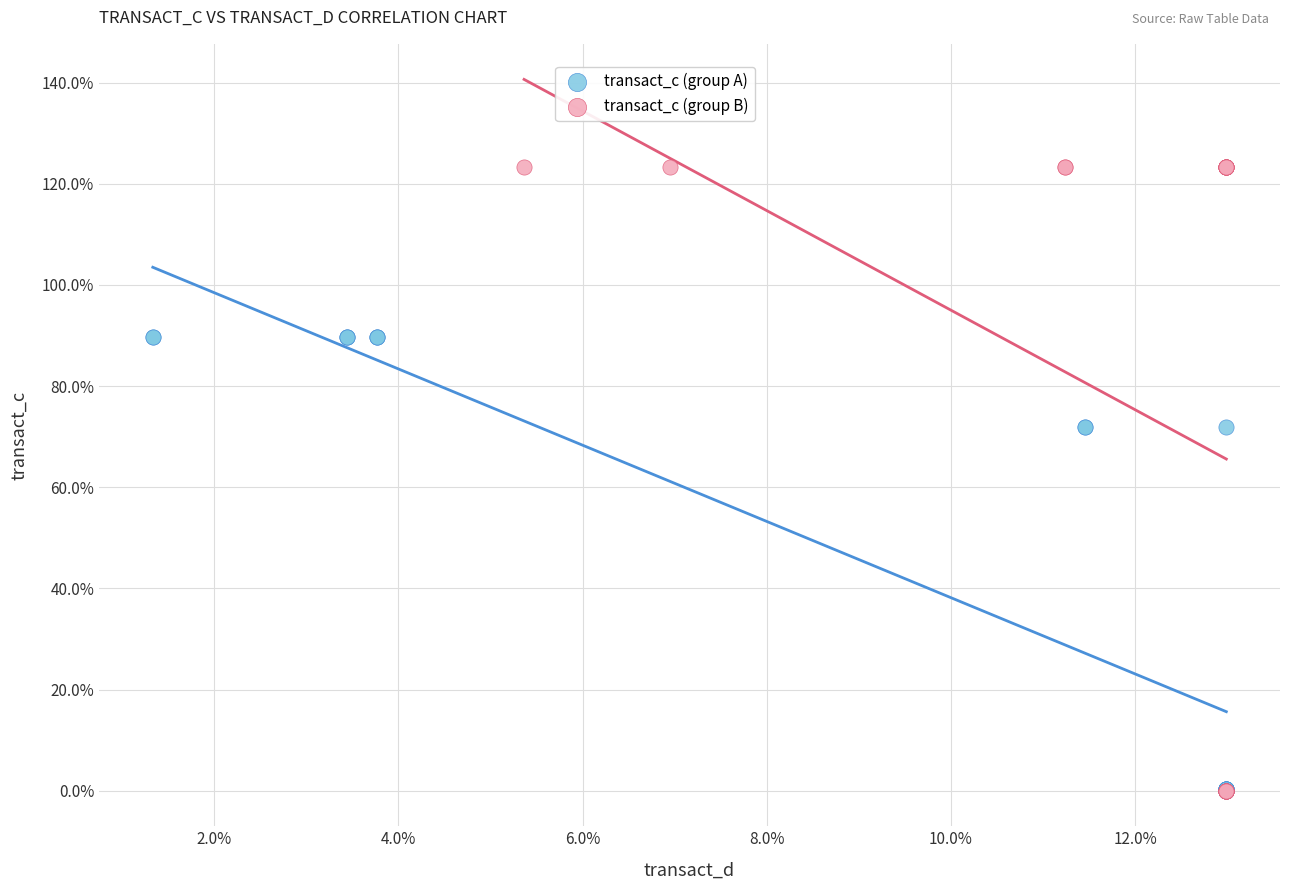

Which series reaches the maximum Y coordinate?

transact_c (group B)